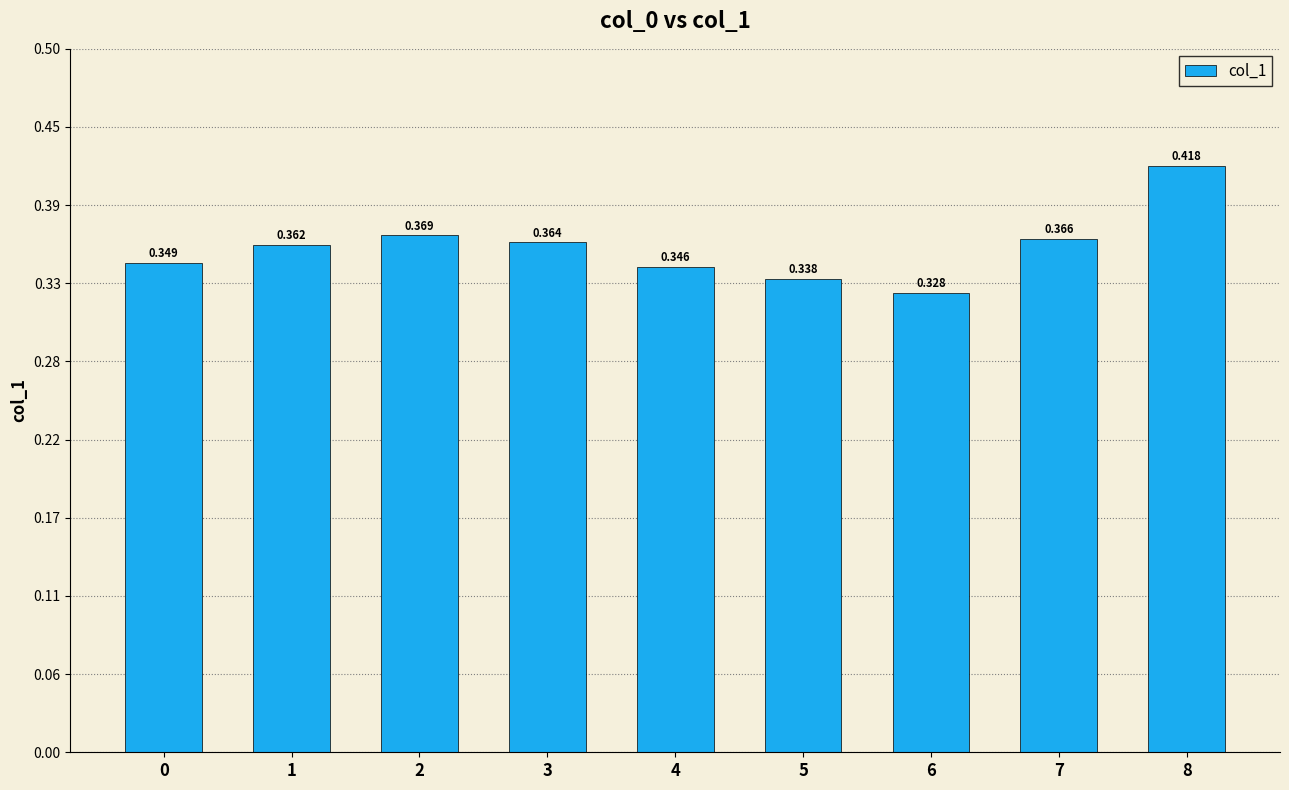

What is the sum of the values at 4 and 0?

0.7